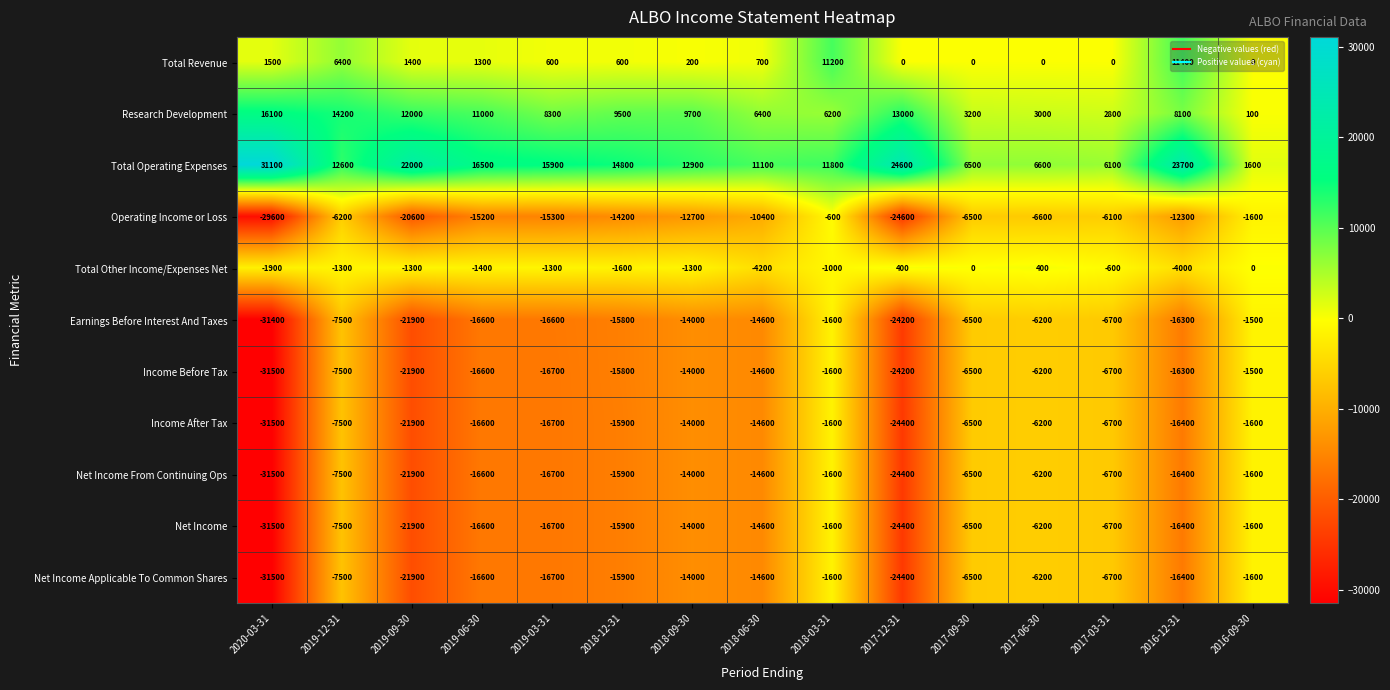

At which label is Net Income closest to -16550?

2019-06-30